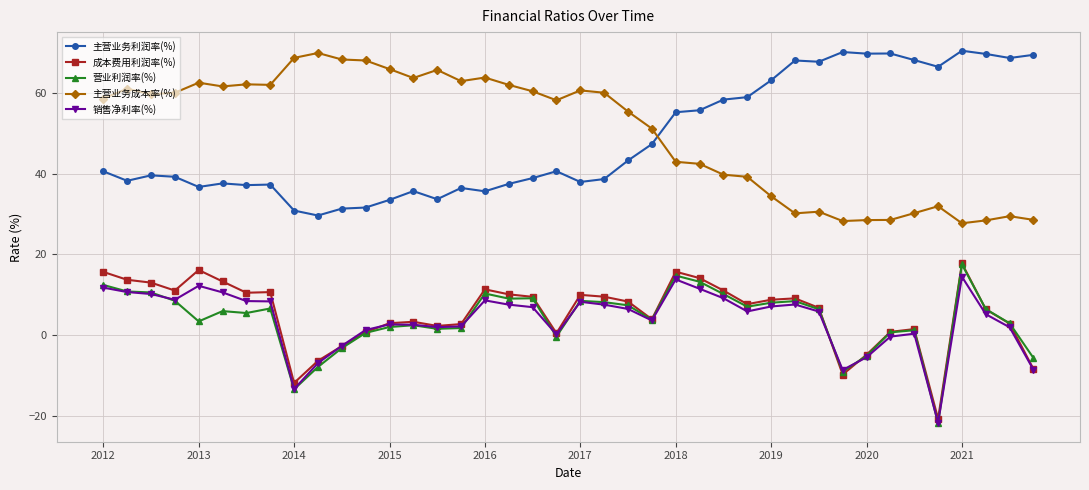

What is the value of the 主营业务成本率(%) point at the 21st from the left?

60.6